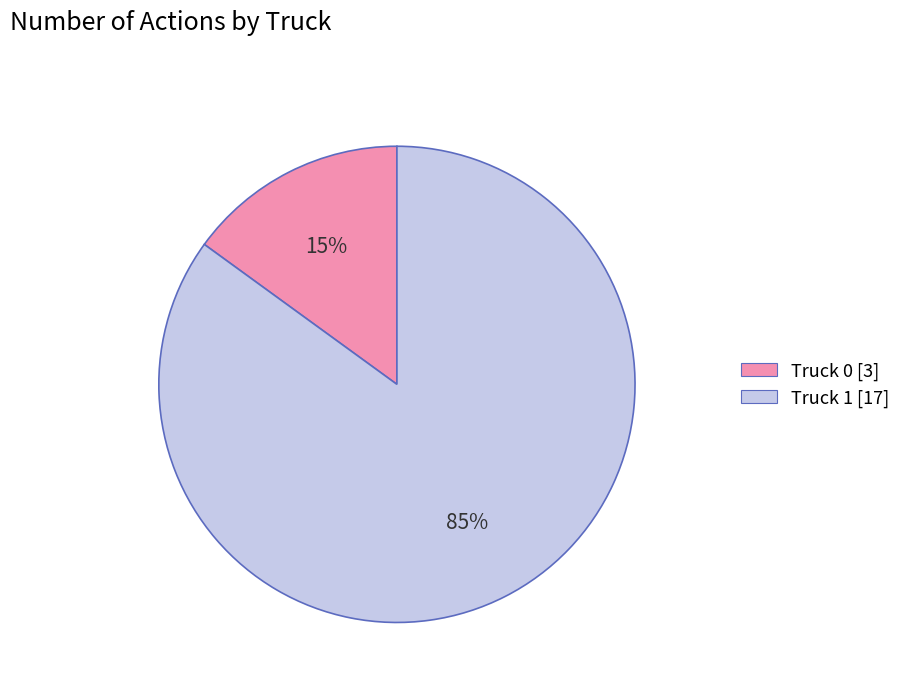

To the nearest percent, what is the difference between the largest and smallest slice percentages?

70%